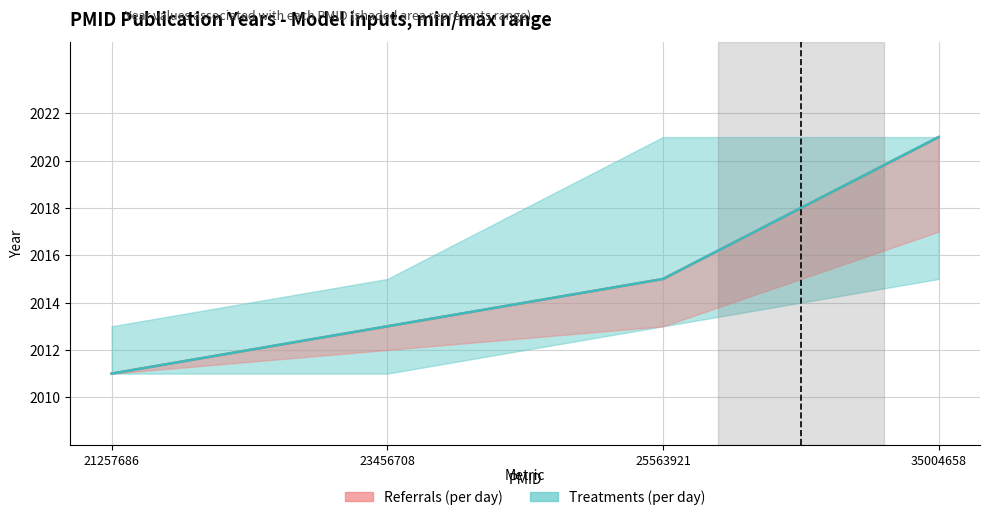

Read the Treatments (per day) value at 25563921, to the nearest 10.

2020